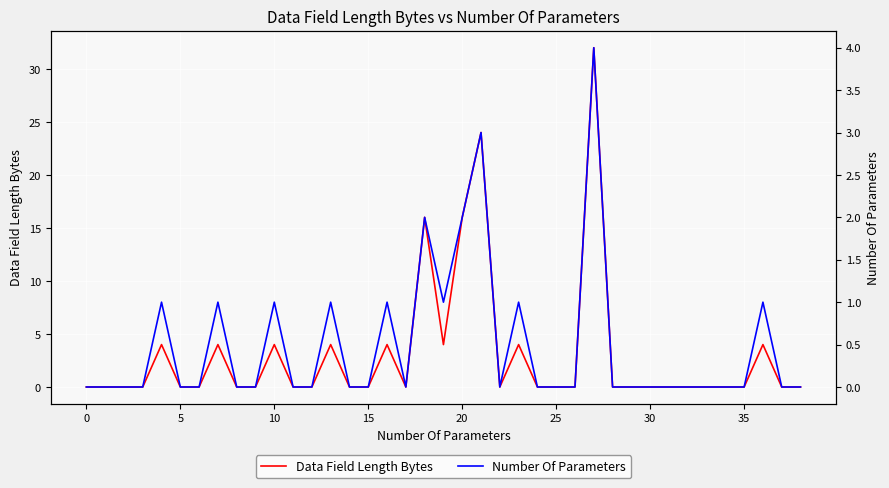

List the series in order of their peak value, lowest first.

Number Of Parameters, Data Field Length Bytes